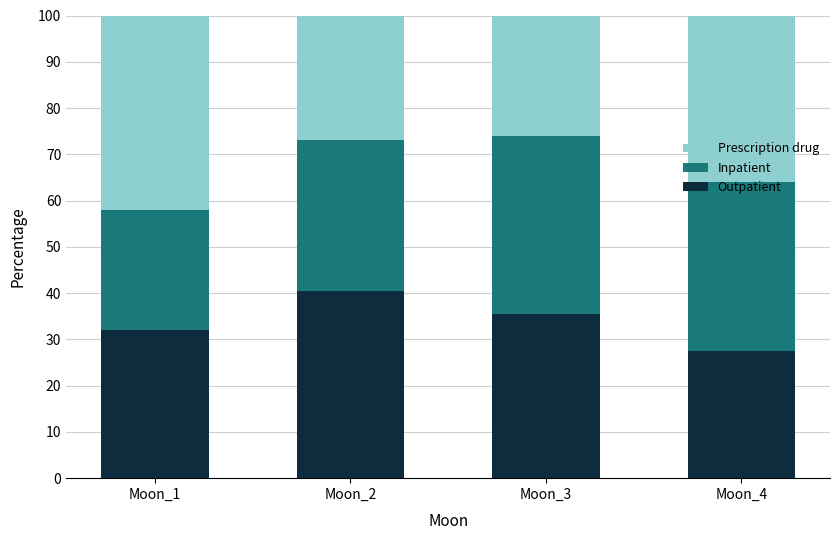

True or false: Outpatient has a value of 35.8 at Moon_4.

False